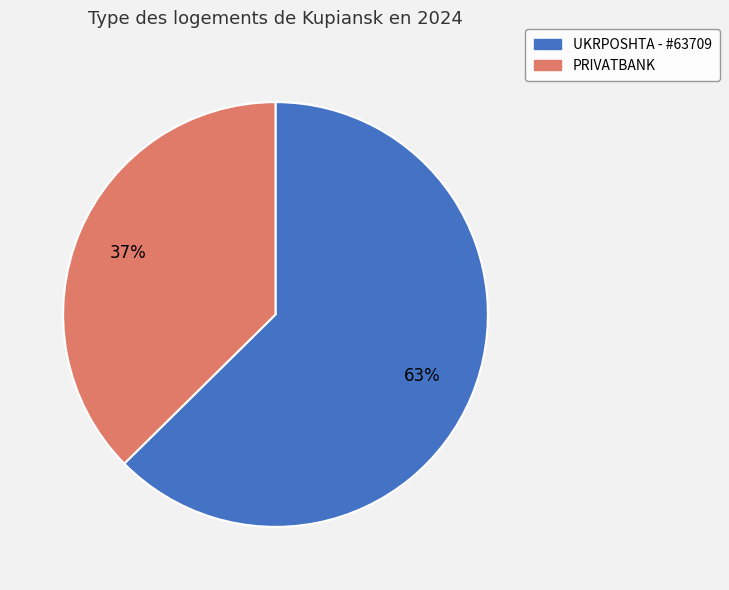

What is the ratio of the value at UKRPOSHTA - #63709 to the value at PRIVATBANK?

1.7